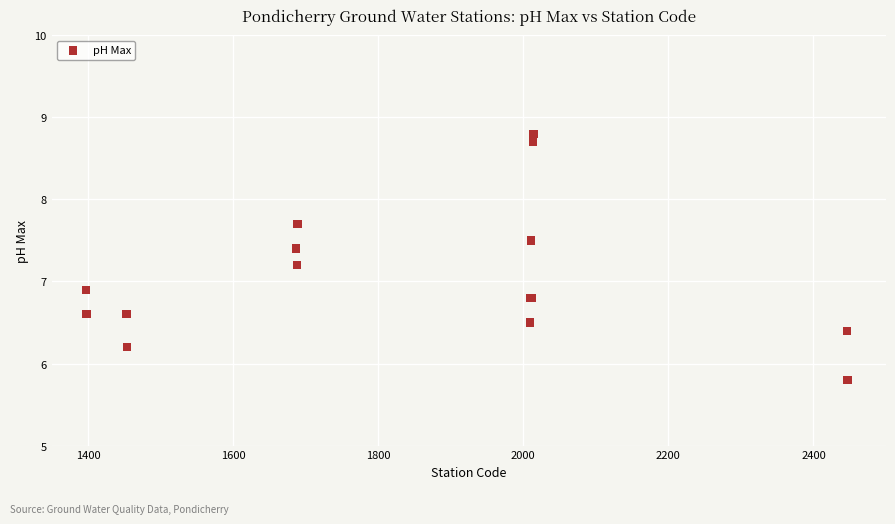

What Y value in the scatter plot is closest to 7?

6.9